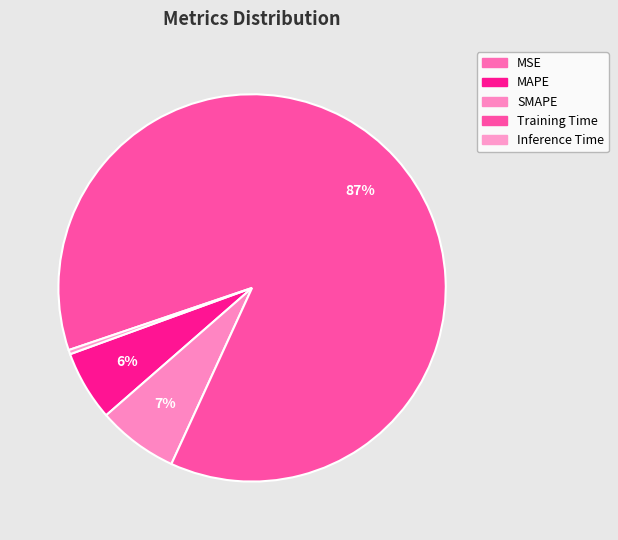

The MAPE slice represents 6% of the pie. True or false?

True